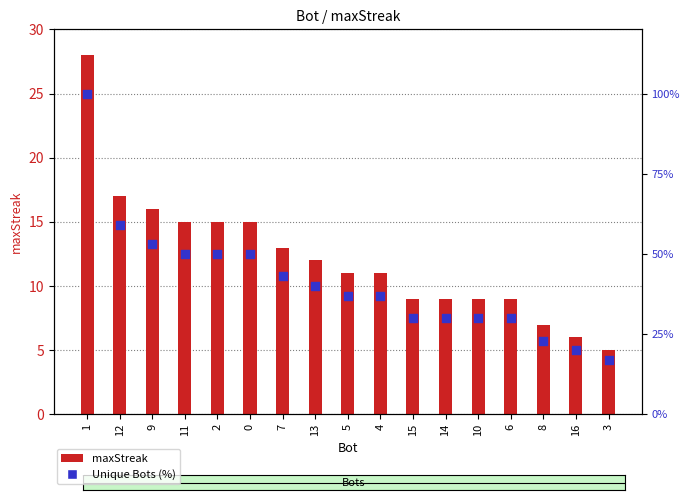

What is the total value across all series at 10?

39